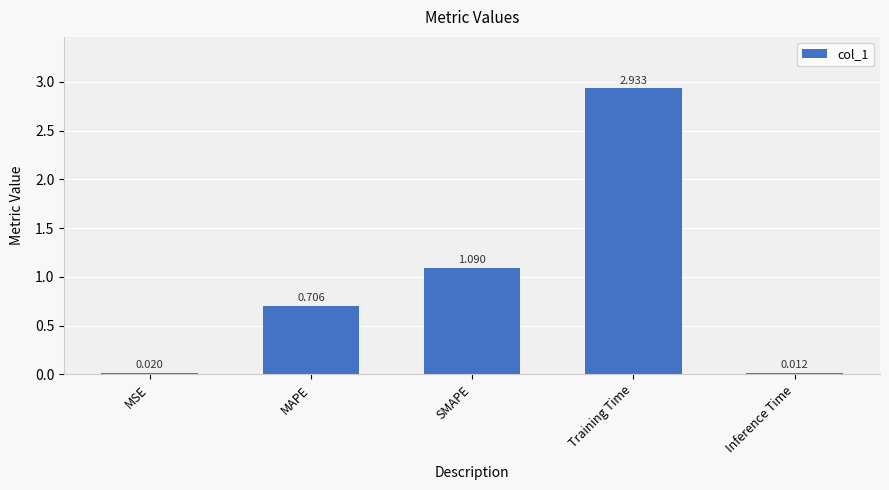

What is the label of the 2nd bar from the left?

MAPE